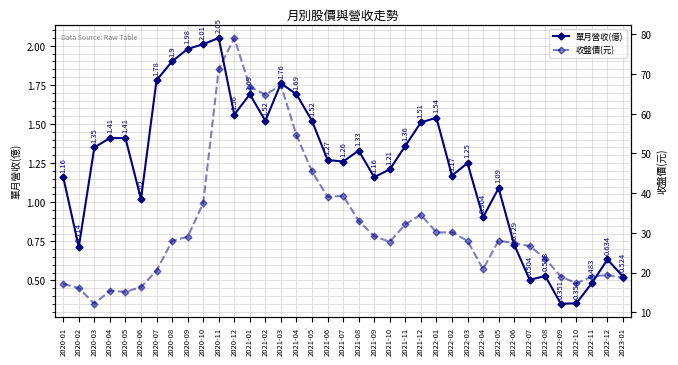

At which label does 收盤價(元) reach its peak?

2020-12